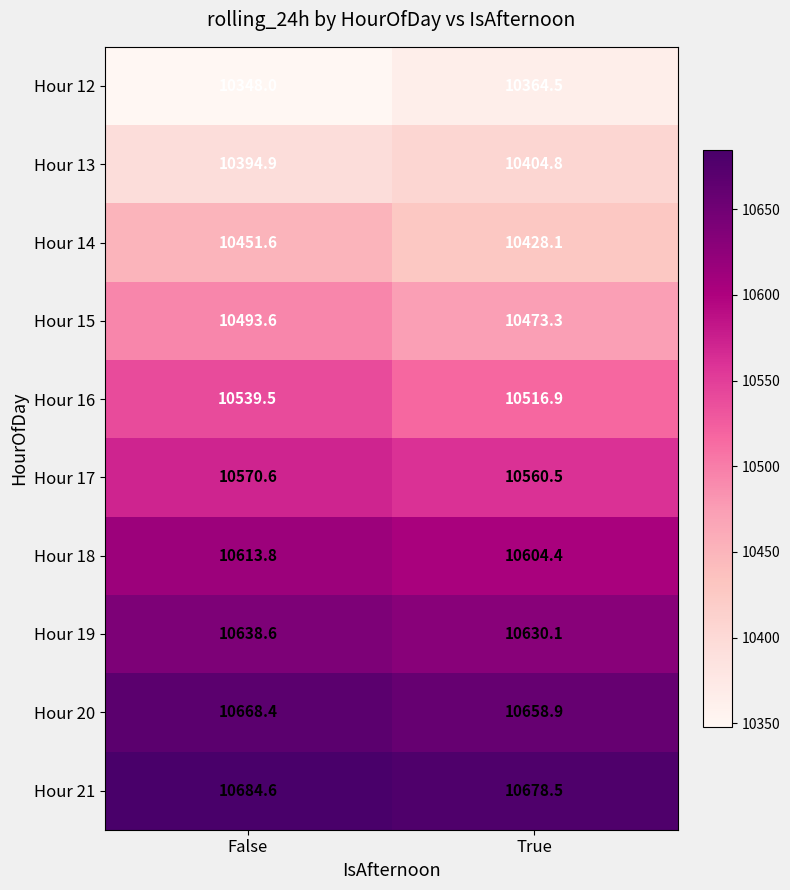

Read the Hour 12 value at False.

10348.0